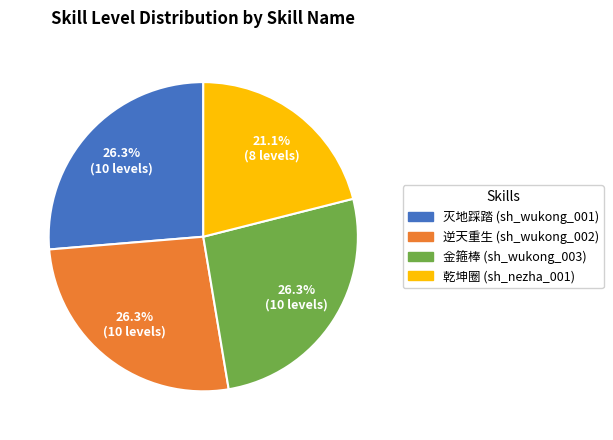

To the nearest percent, what is the difference between the largest and smallest slice percentages?

5%